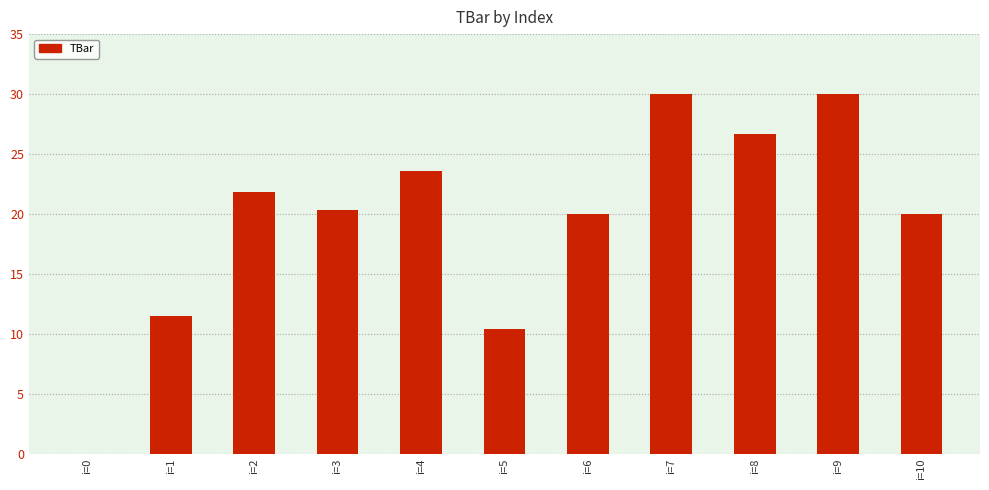

How many values are above zero?

10